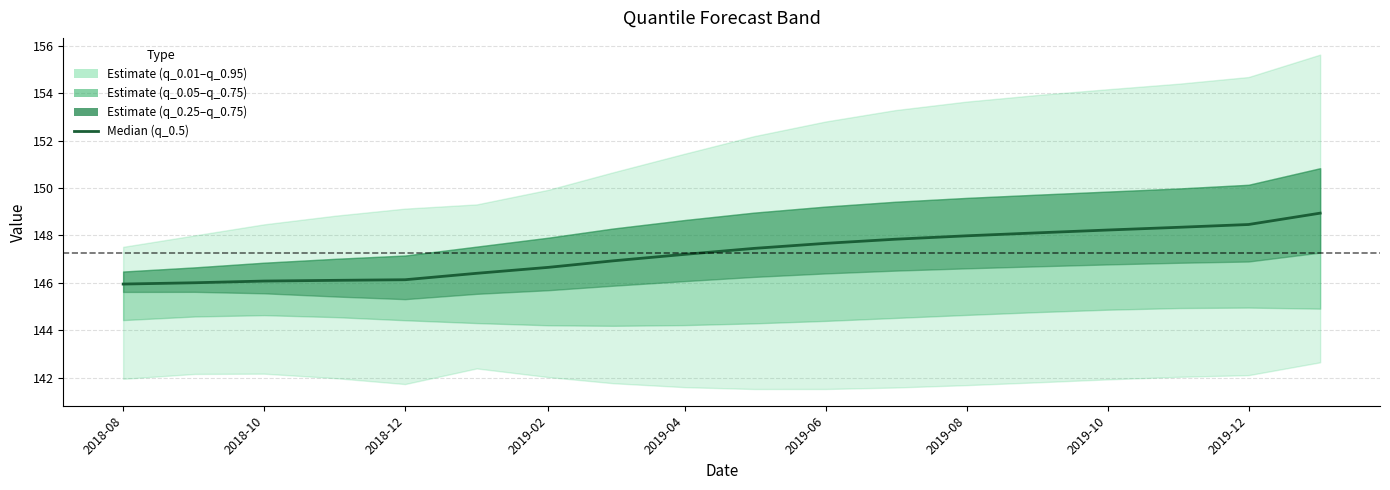

True or false: the data shows 231.4 at 2019-04.

False